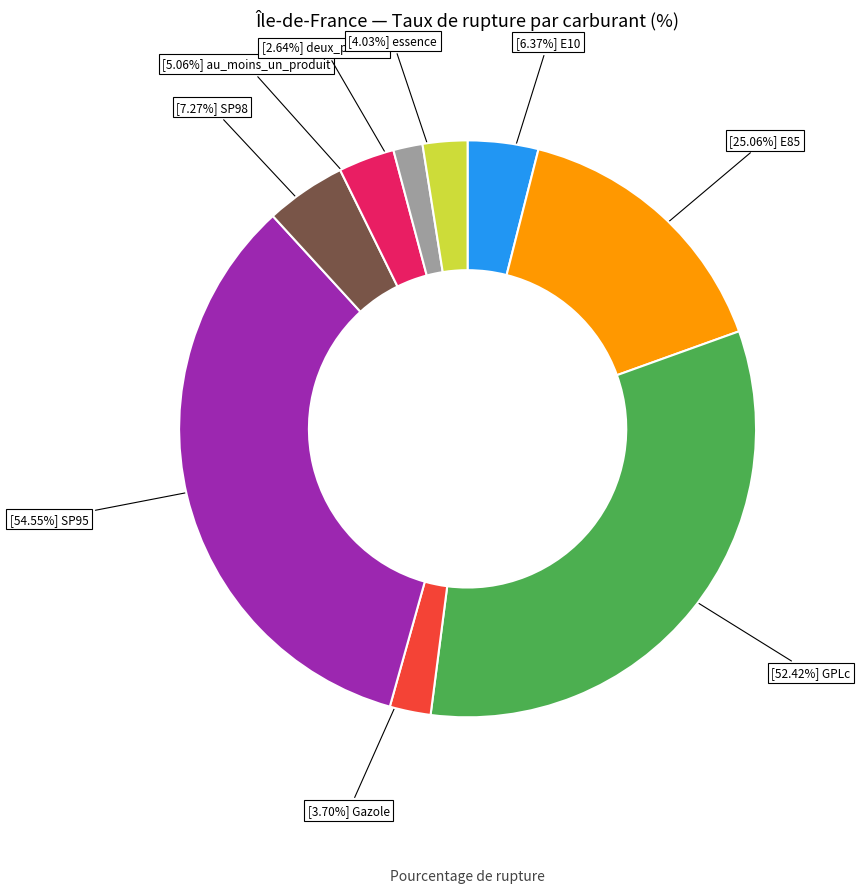

What percentage is the E85 slice, to the nearest percent?

16%